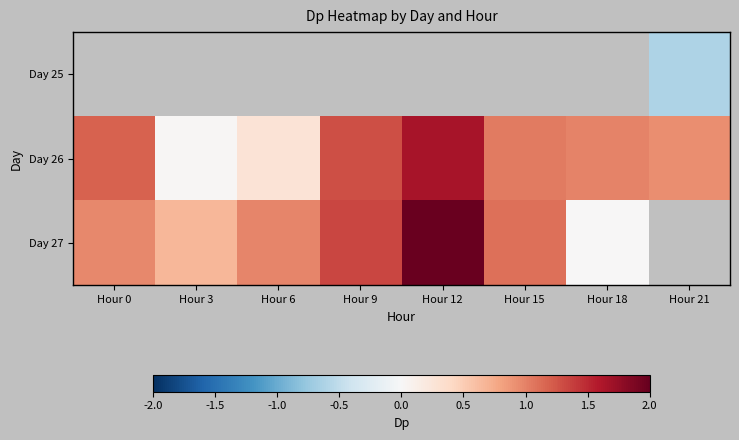

The Day 26 series shows 1.5 at Hour 21. True or false?

False